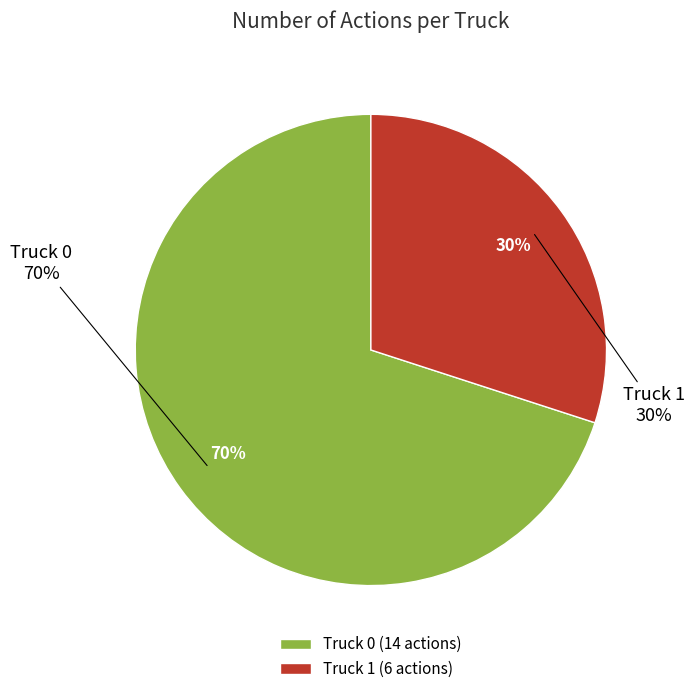

How many segments does this pie chart have?

2